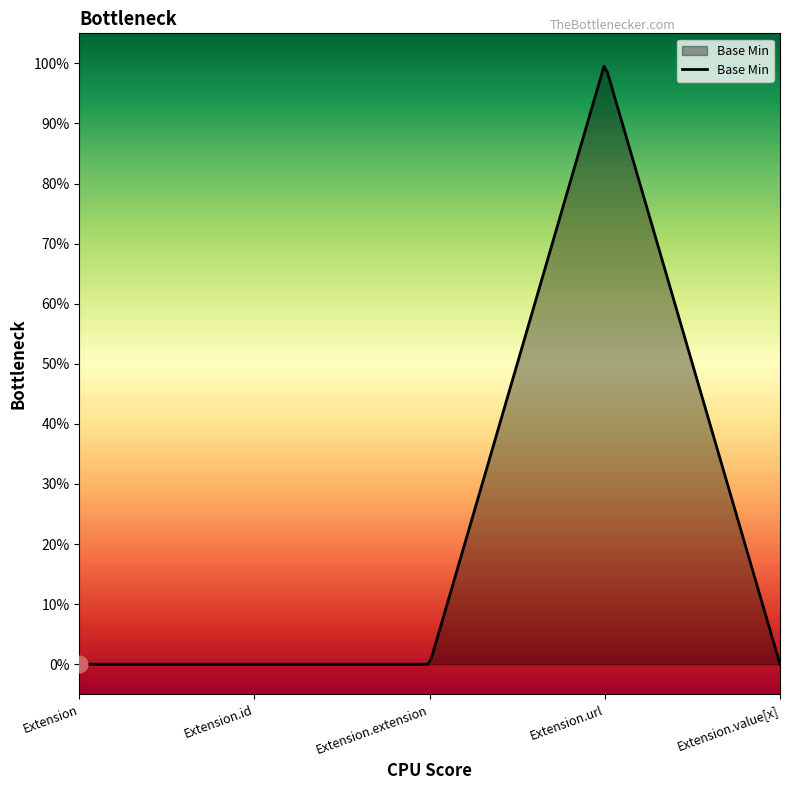

Does the chart display data point markers on the line(s)?

No